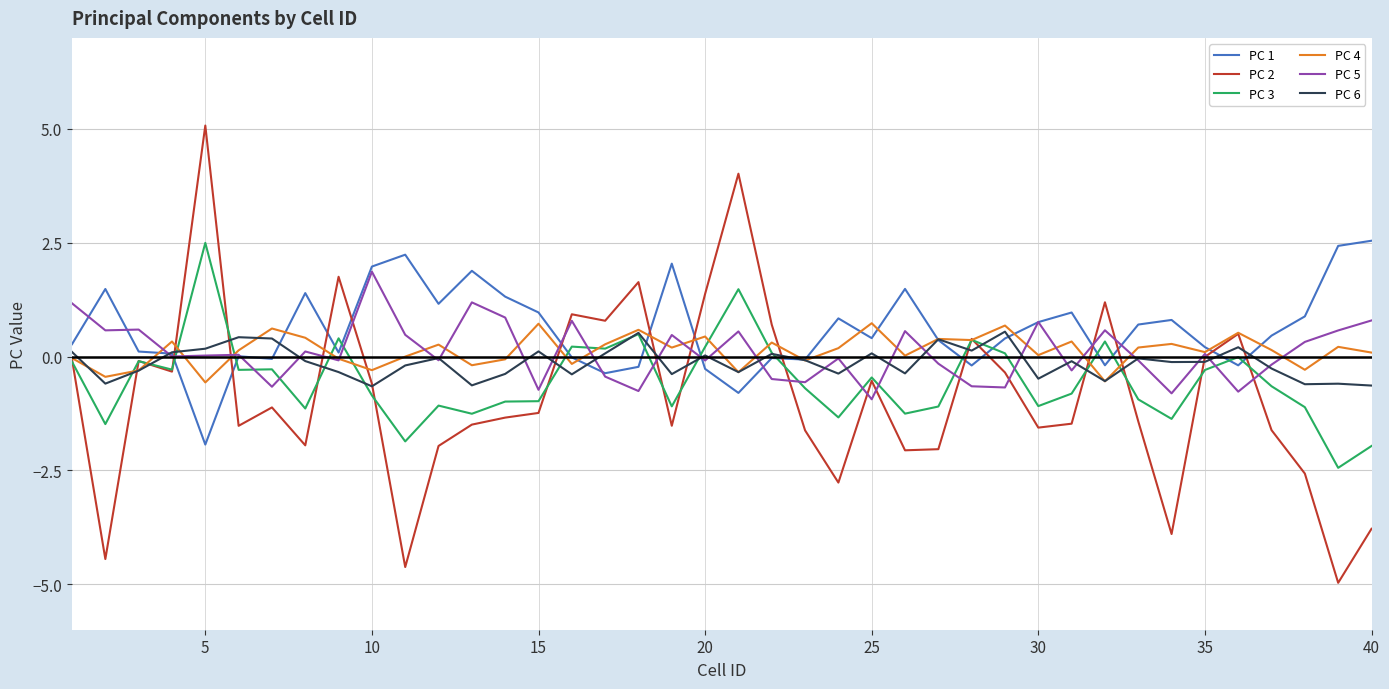

What is the maximum value shown in the chart?

5.1